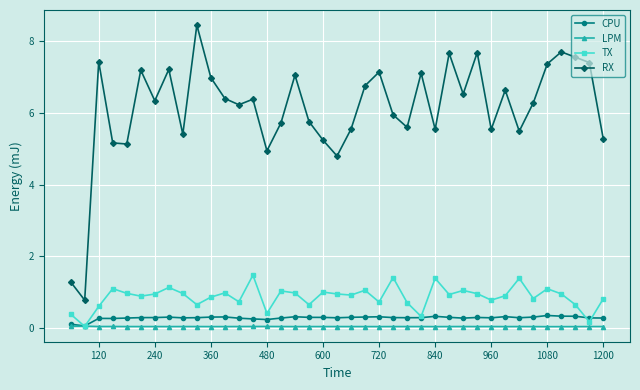

True or false: TX and RX intersect in this chart.

False